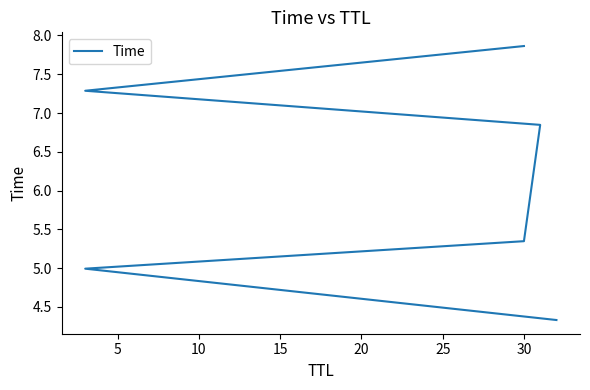

How many values are below 6?

3